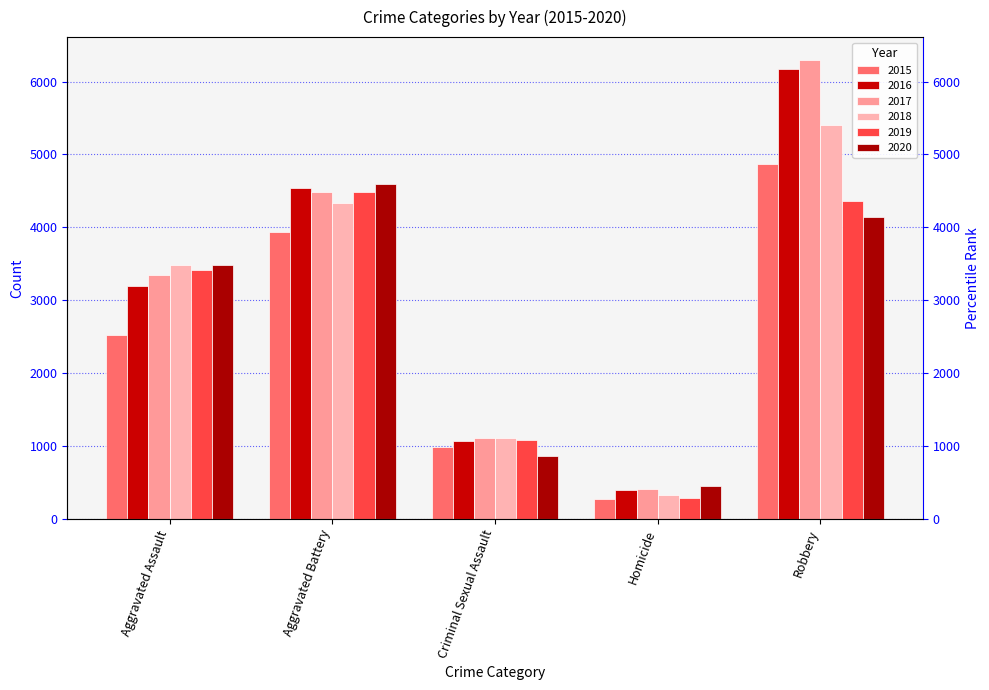

What is the maximum value shown in the chart?

6296